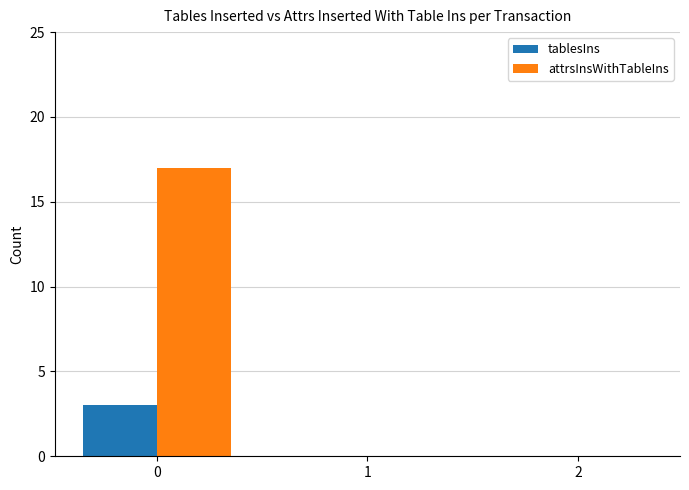

How many data points does each series have?

3